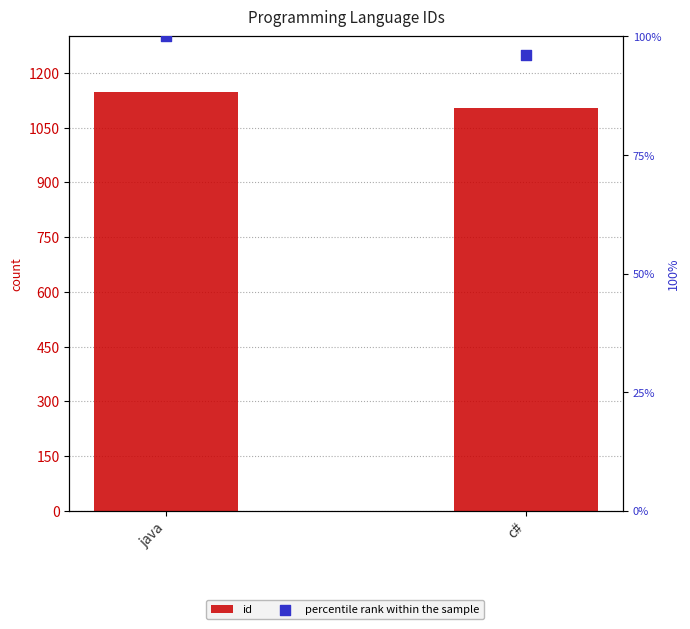

At which category is the sum across all series the highest?

java